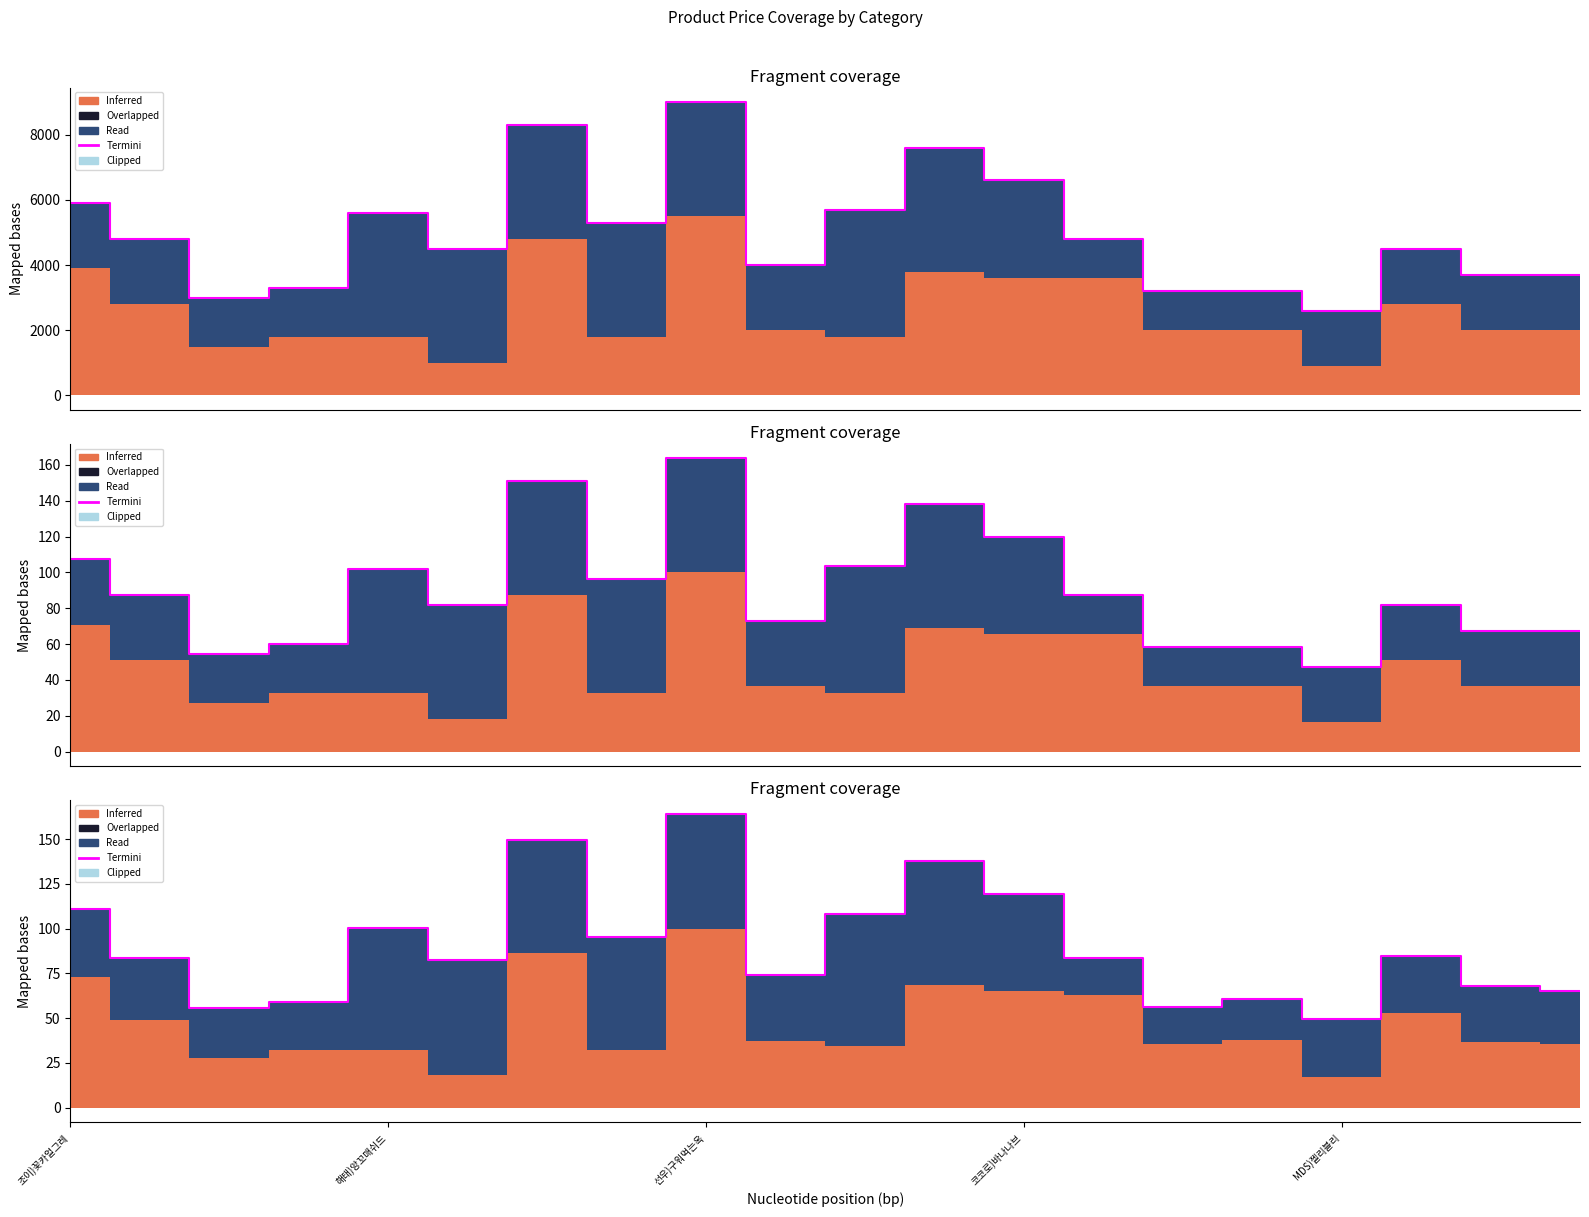

How many lines are shown in the chart?

1